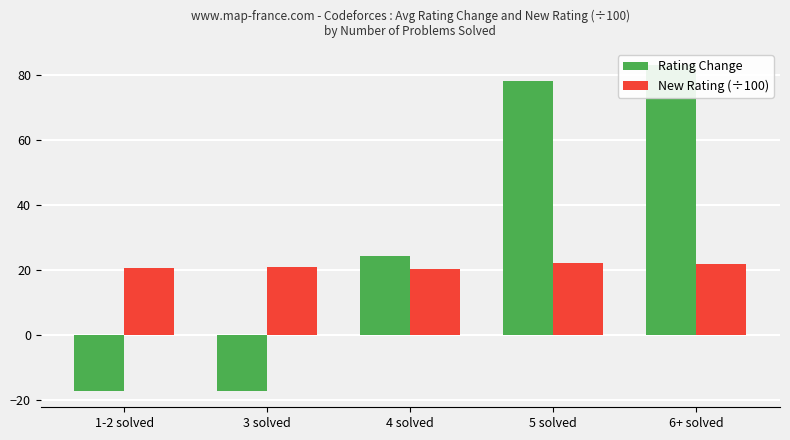

Which series has the largest range (max minus min)?

Rating Change